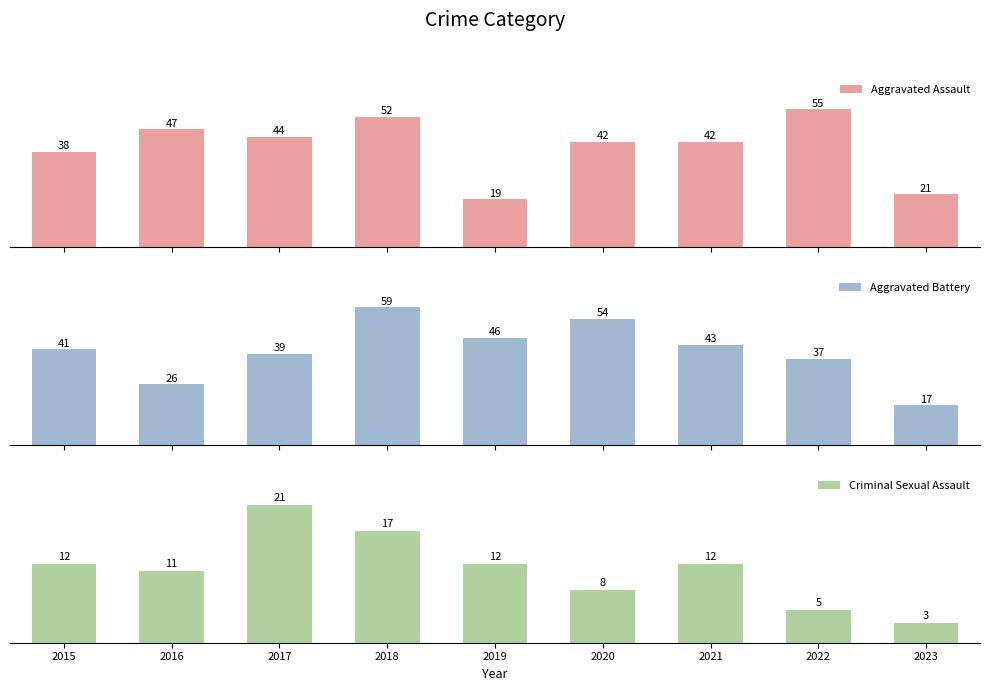

Reading left to right, transcribe all the data shown in this chart.

Aggravated Assault: 38	47	44	52	19	42	42	55	21
Aggravated Battery: 41	26	39	59	46	54	43	37	17
Criminal Sexual Assault: 12	11	21	17	12	8	12	5	3